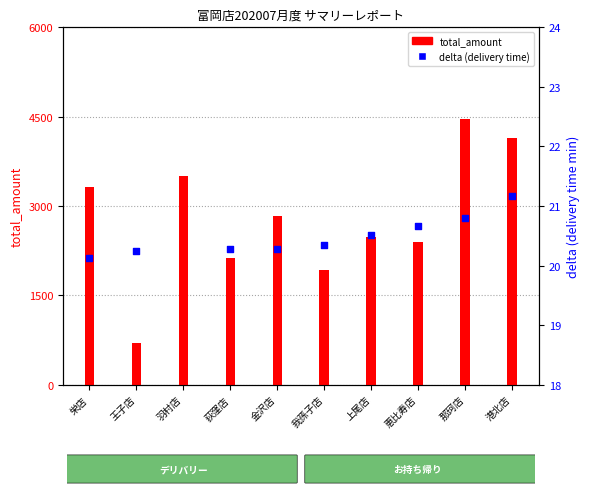

At which category is the sum across all series the highest?

那珂店